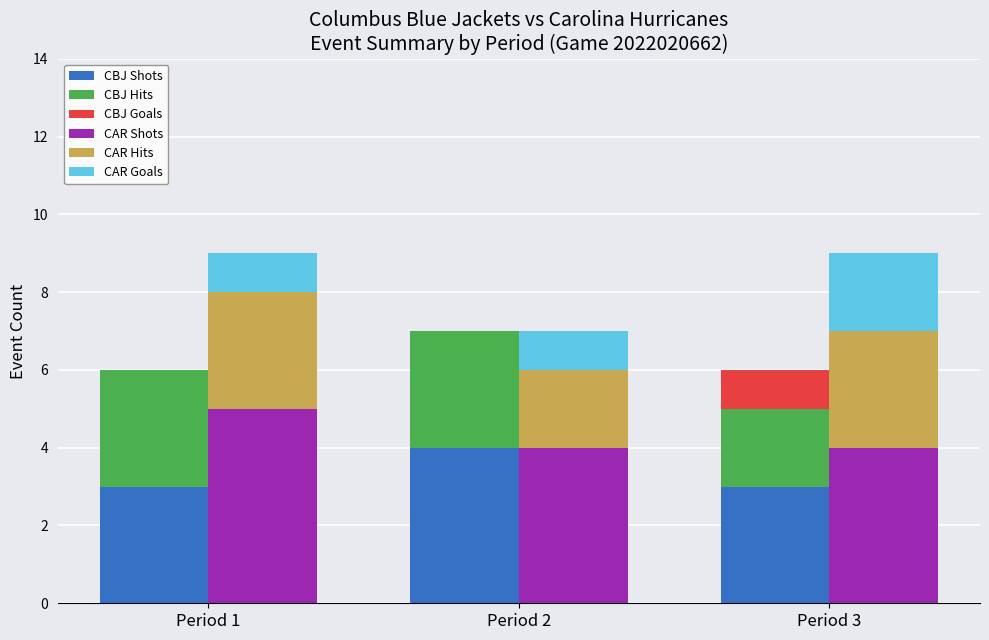

The CBJ Goals series shows 1 at Period 3. True or false?

False